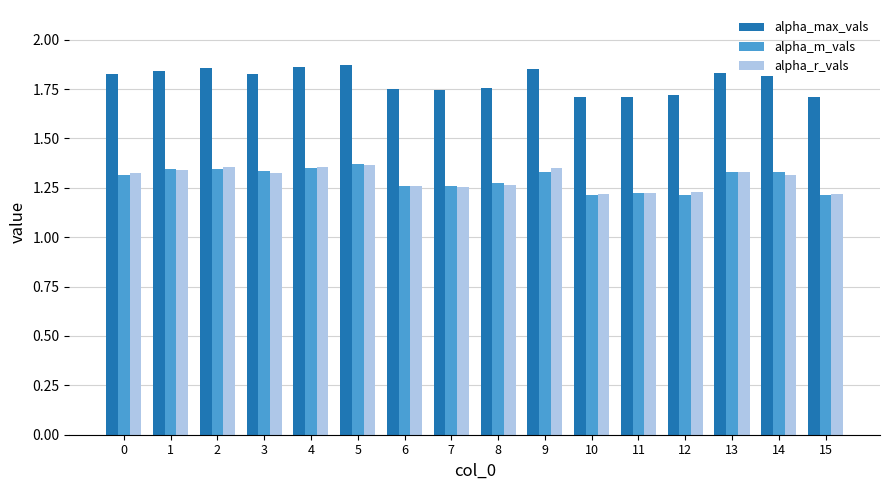

What is the difference between the highest and lowest values at 12?

0.5